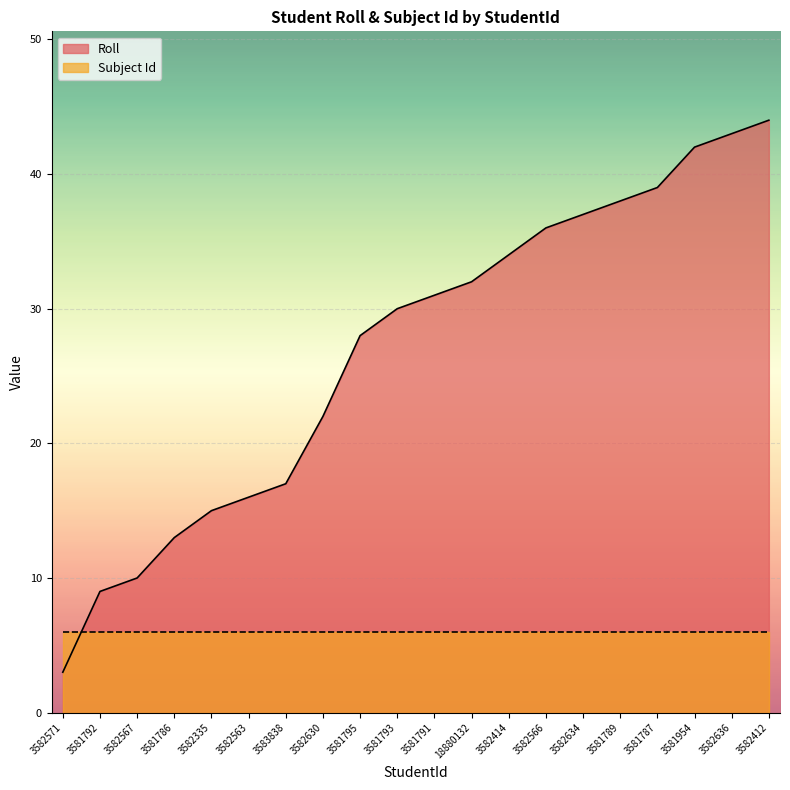

Which category has the highest value across all series?

3582412